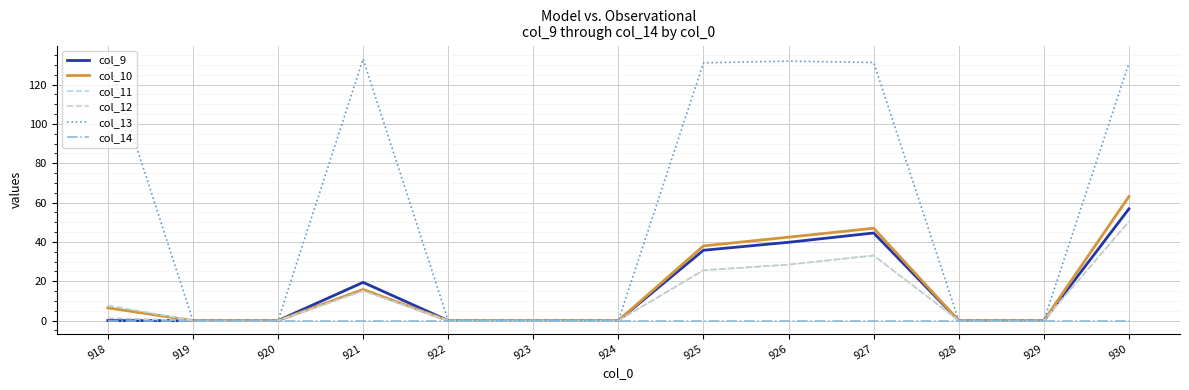

At which category is the sum across all series the highest?

930